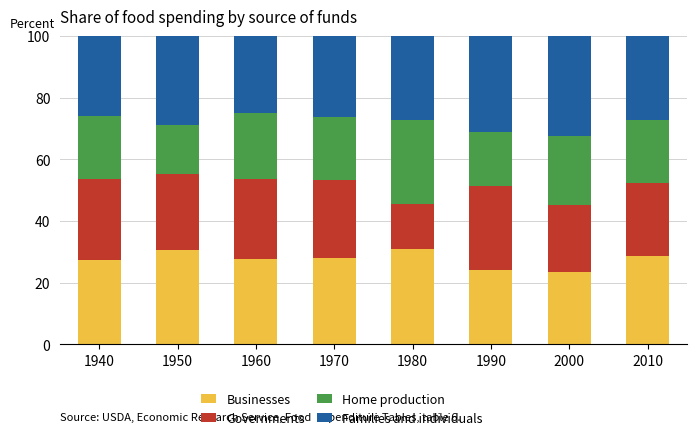

True or false: Businesses has a value of 7.8 at 1970.

False